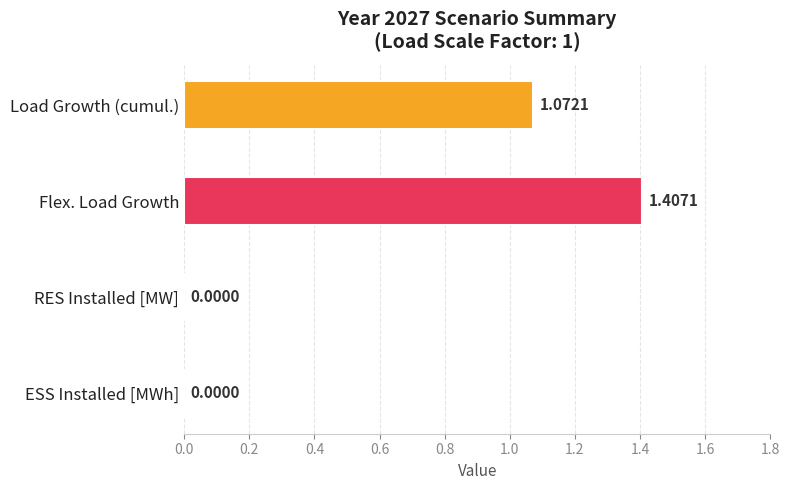

What is the sum of all values?

2.5